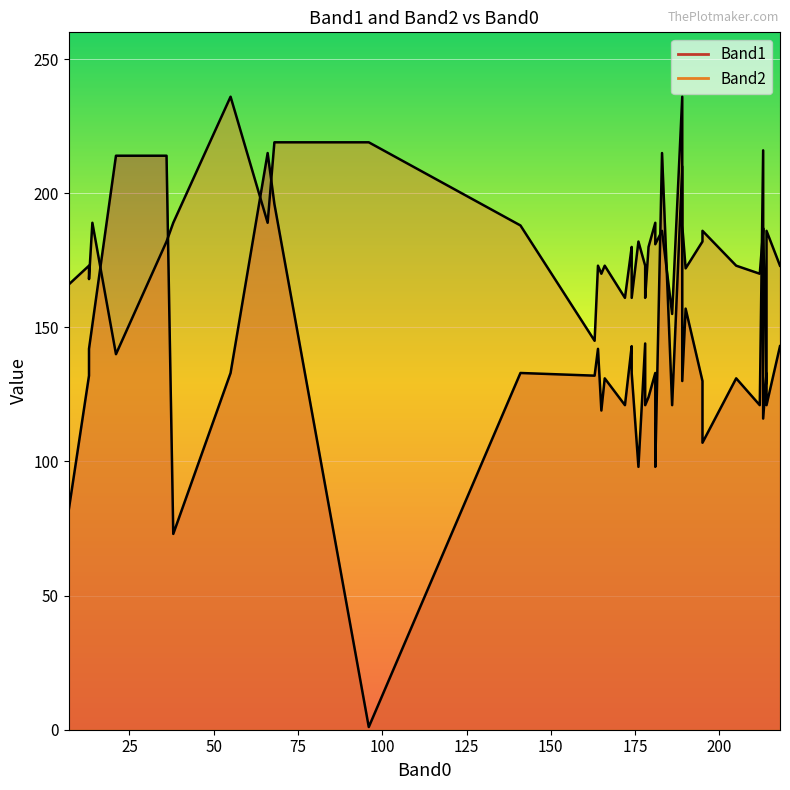

How many interior local peaks does the Band1 series have?

12